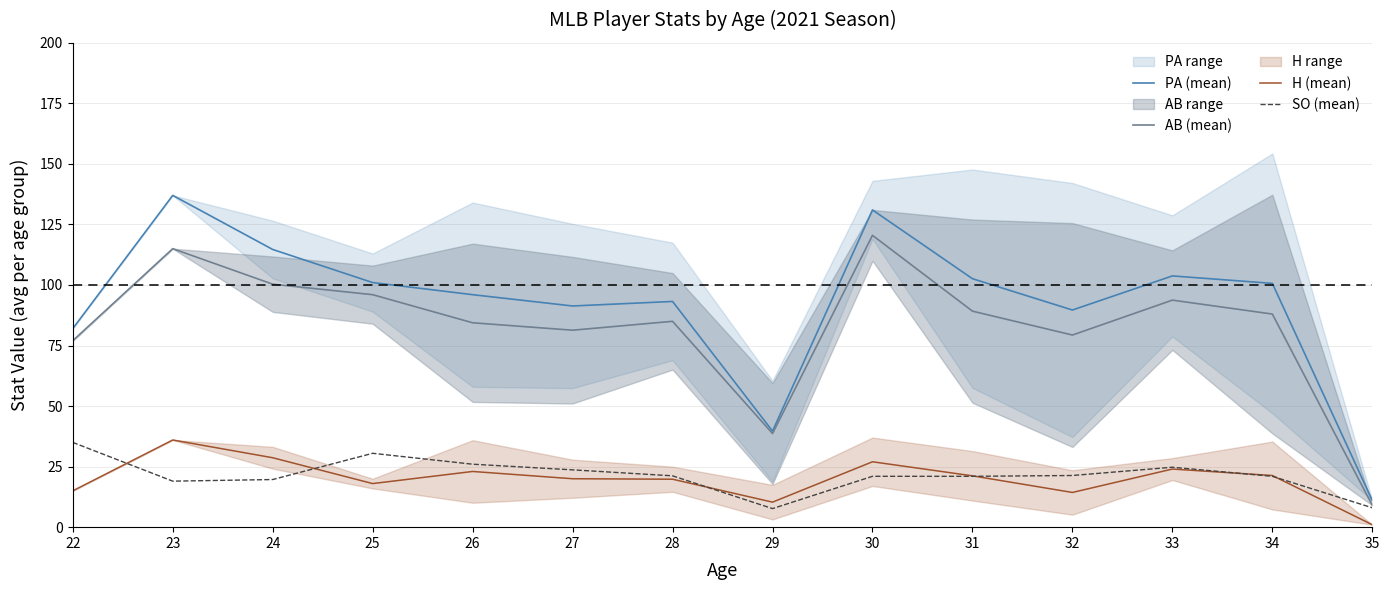

What value does the PA (mean) series have at 22?

82.0